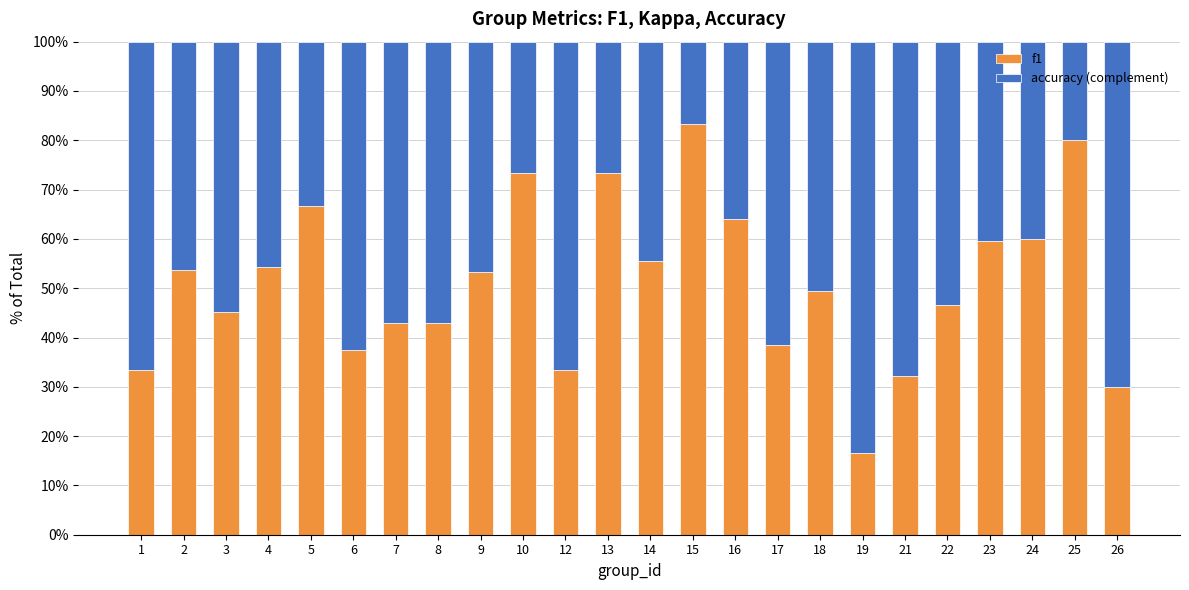

Are the bars horizontal?

No